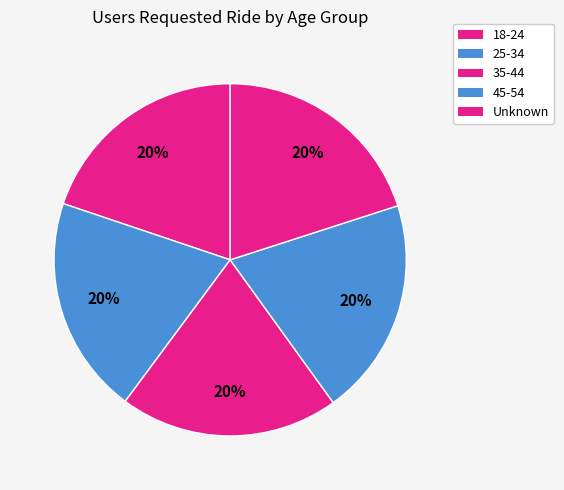

The 35-44 slice represents 20% of the pie. True or false?

True